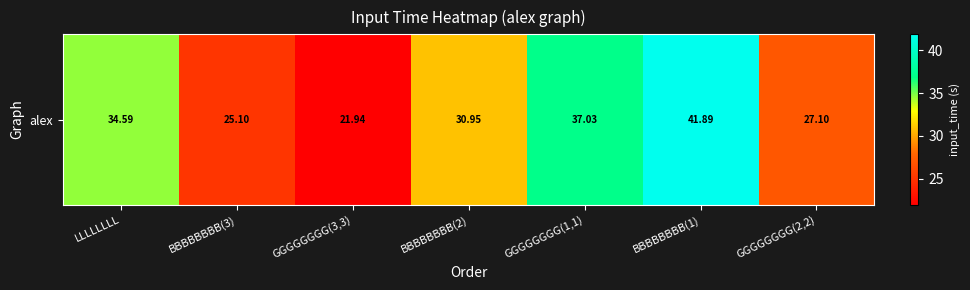

The chart shows a value of 47.3 at BBBBBBBB(2). True or false?

False